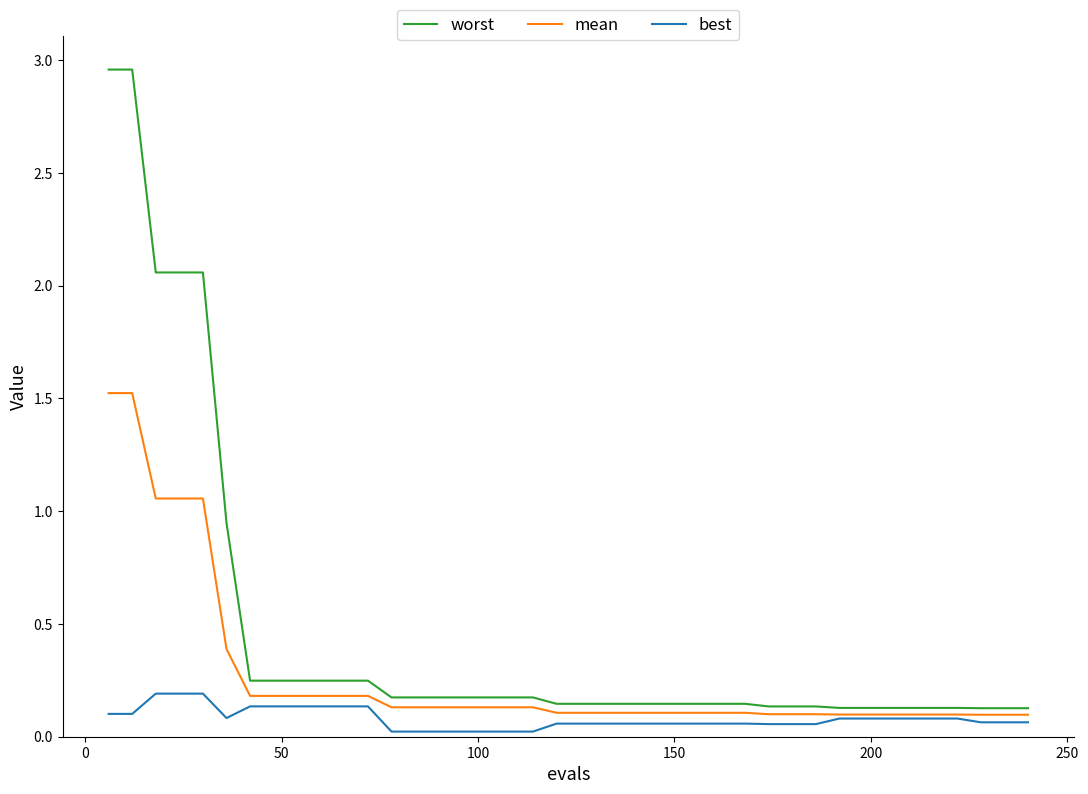

What is the difference between the maximum and minimum values in the worst series?

2.8